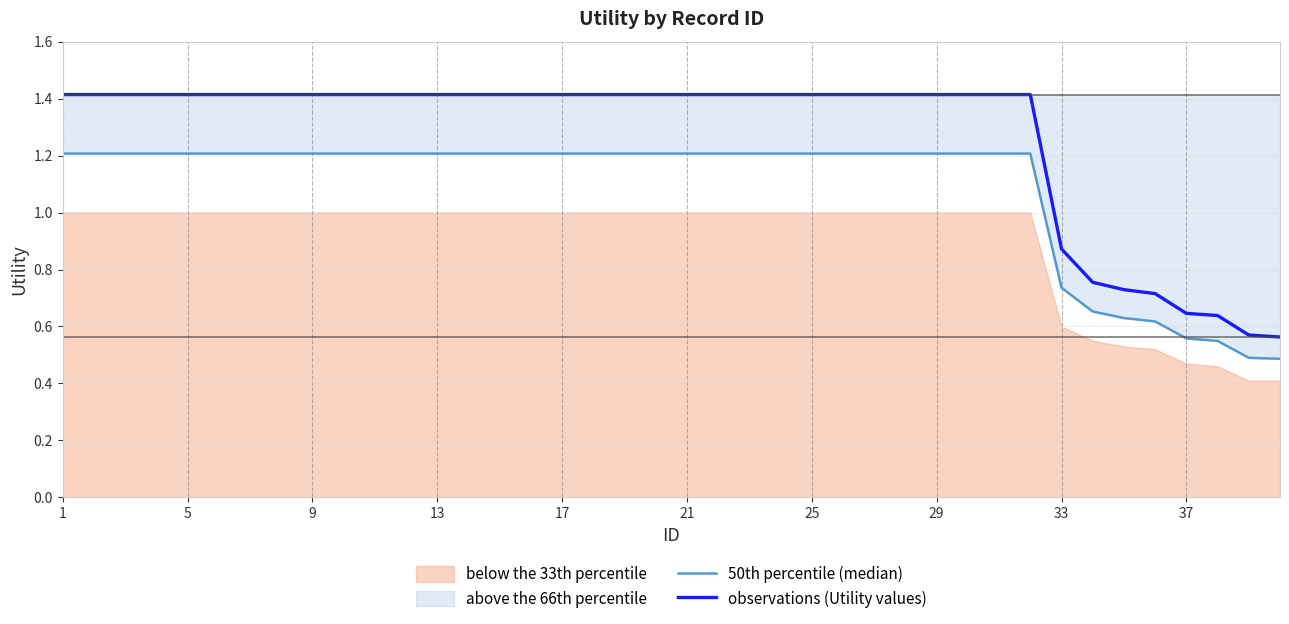

What is the maximum value for observations (Utility values)?

1.4